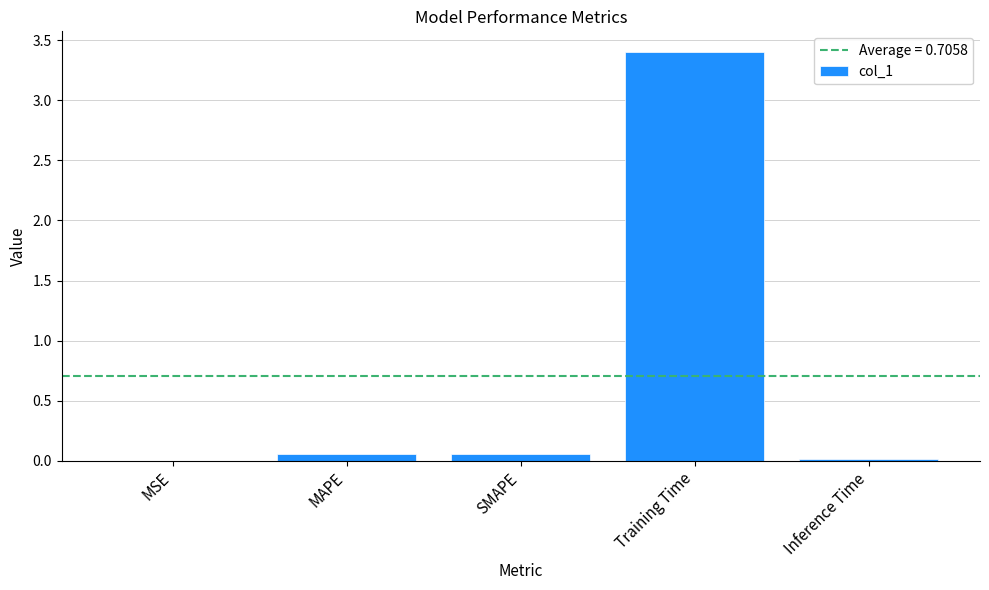

Is it true that the value at Training Time is 3.4?

True